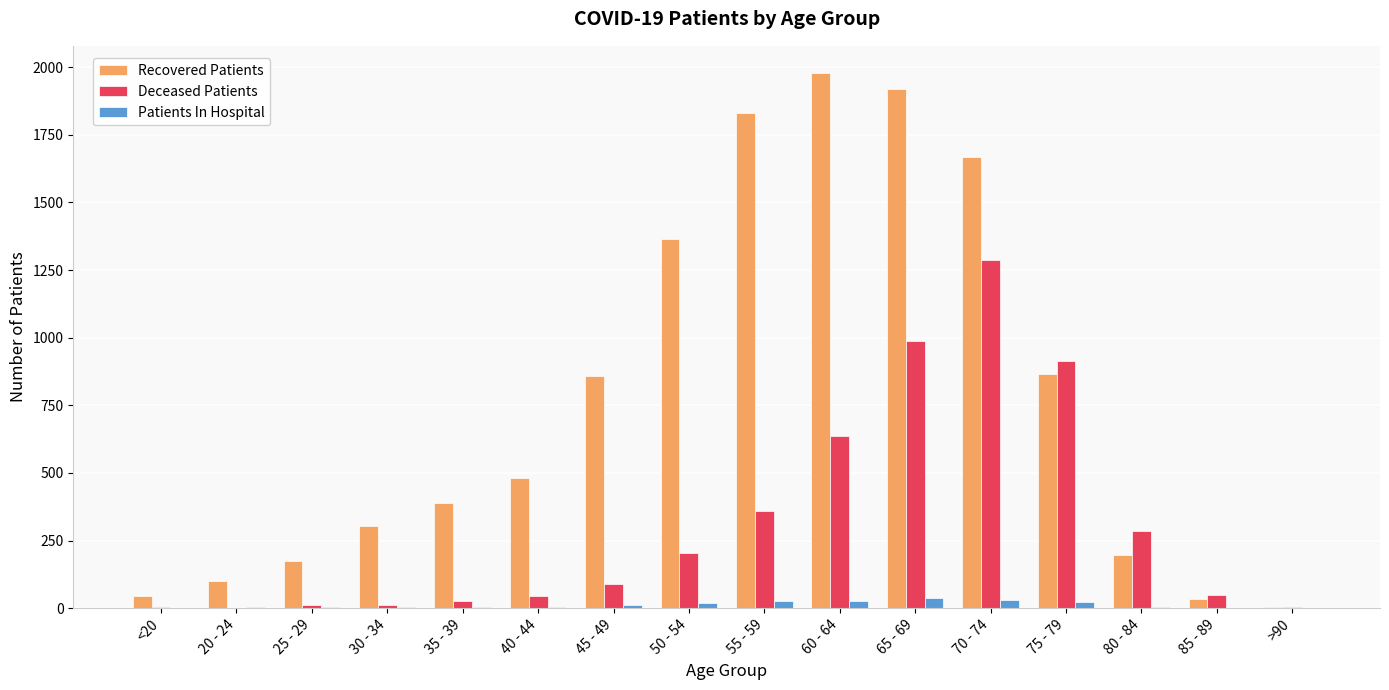

Is it true that Deceased Patients equals 358 at 55 - 59?

True